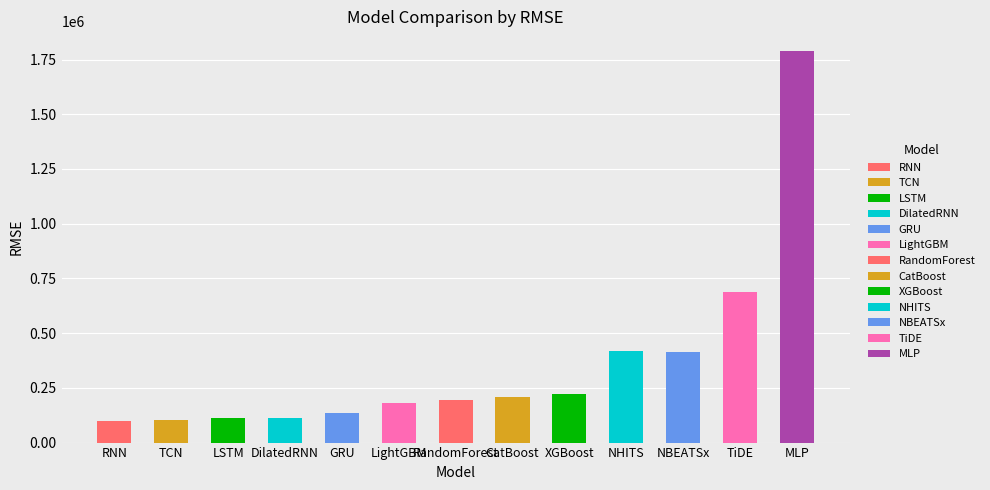

How many bars are there in total?

13